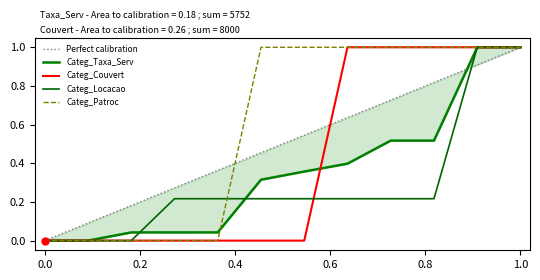

True or false: Categ_Locacao has a value of 0.4 at 0.0.

False